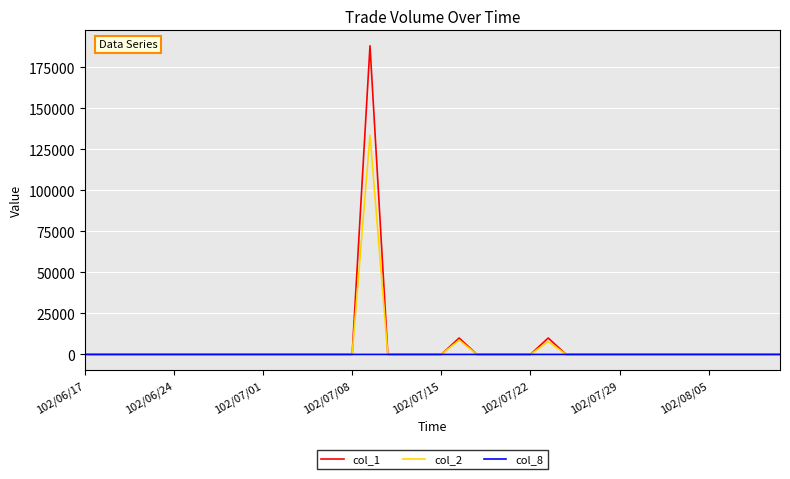

What is the greatest value displayed?

188000